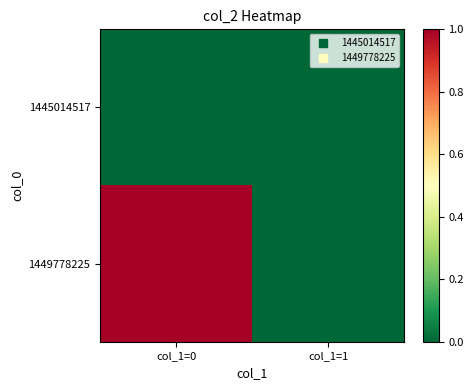

Reading right to left, what are all the values shown in this chart?

1445014517: col_1=1=0	col_1=0=0
1449778225: col_1=1=0	col_1=0=1